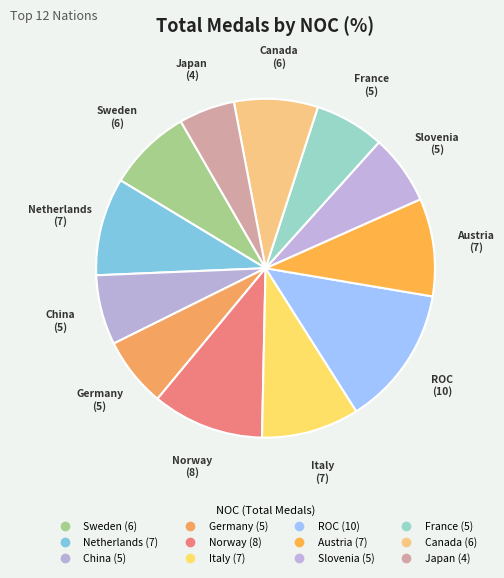

Which has a higher value, Sweden or Italy?

Italy